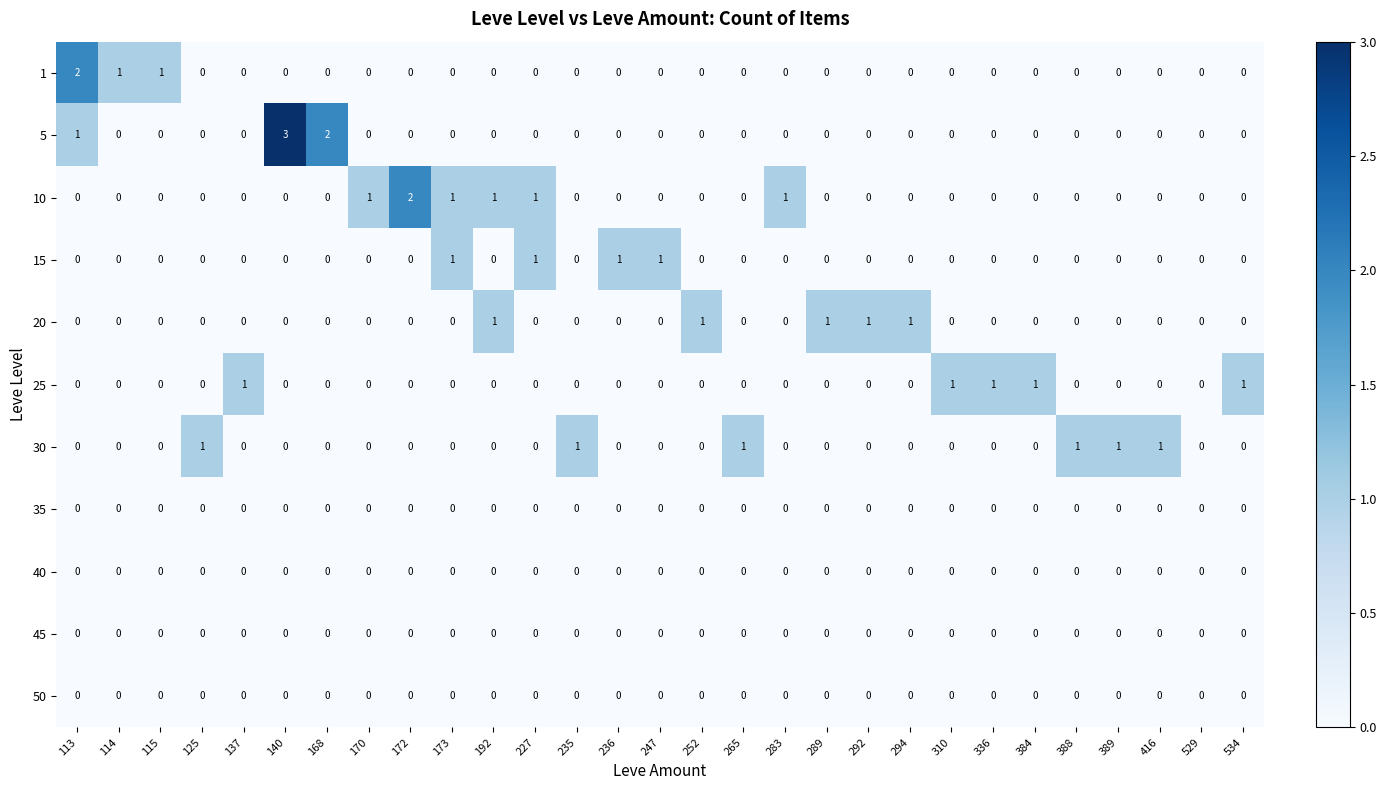

The 20 series shows 1 at 252. True or false?

True